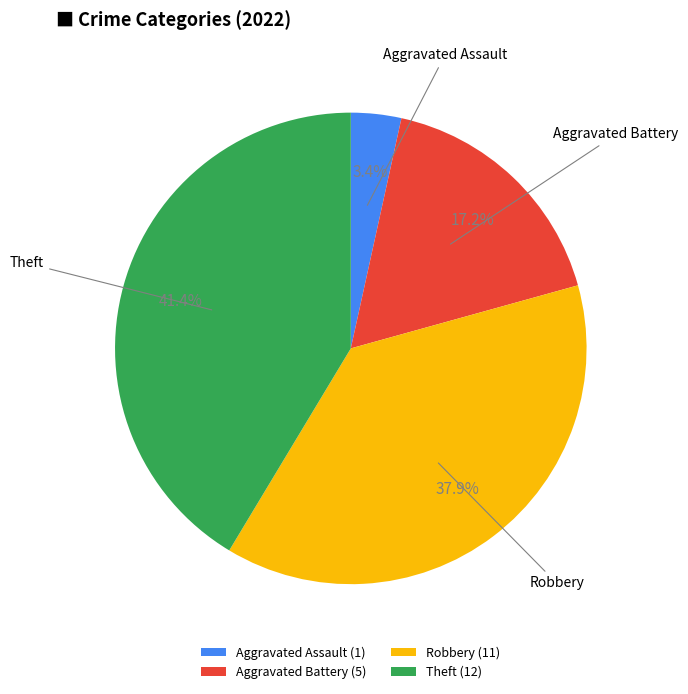

To the nearest percent, what is the average slice percentage?

25%